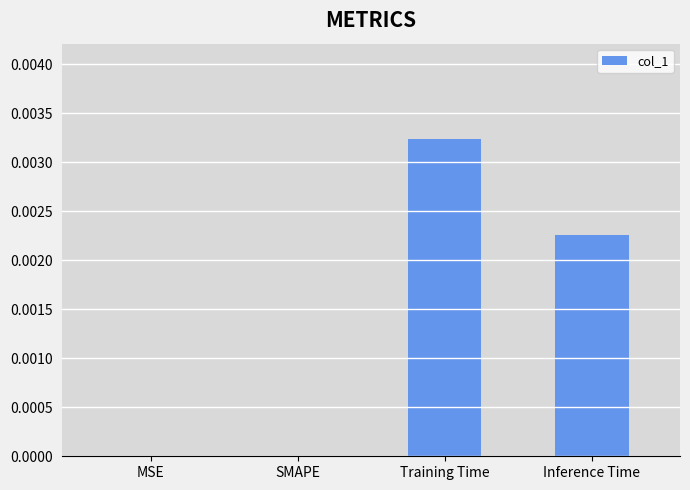

Which has a higher value, Inference Time or MSE?

Inference Time